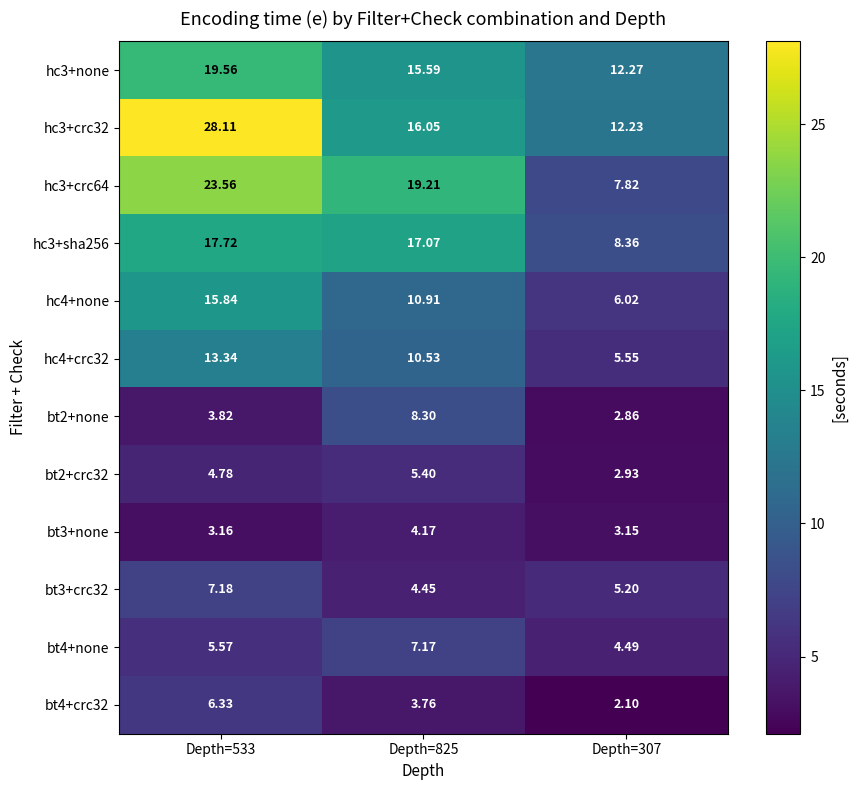

Is the value of hc3+crc64 at Depth=307 greater than the value of hc4+none at Depth=825?

No